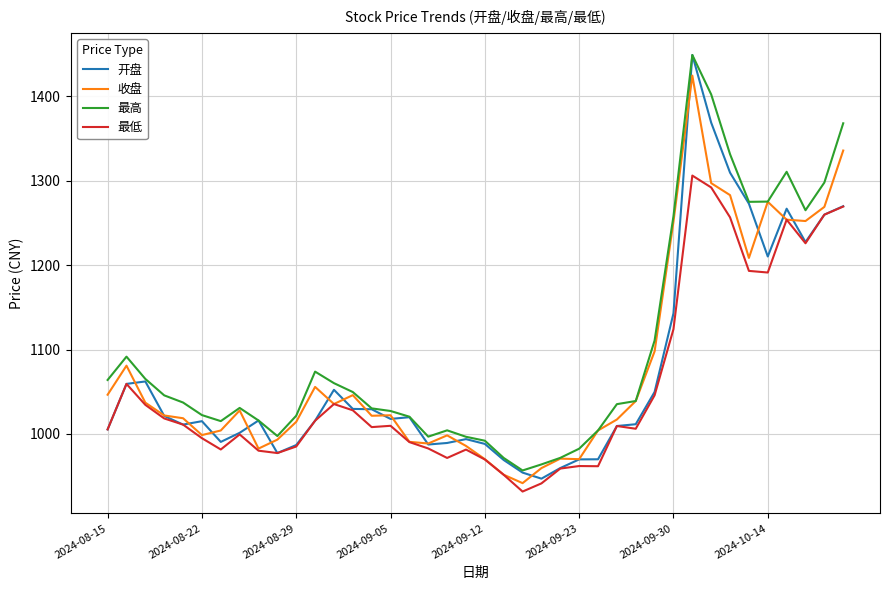

True or false: 最低 and 最高 cross at least once.

False